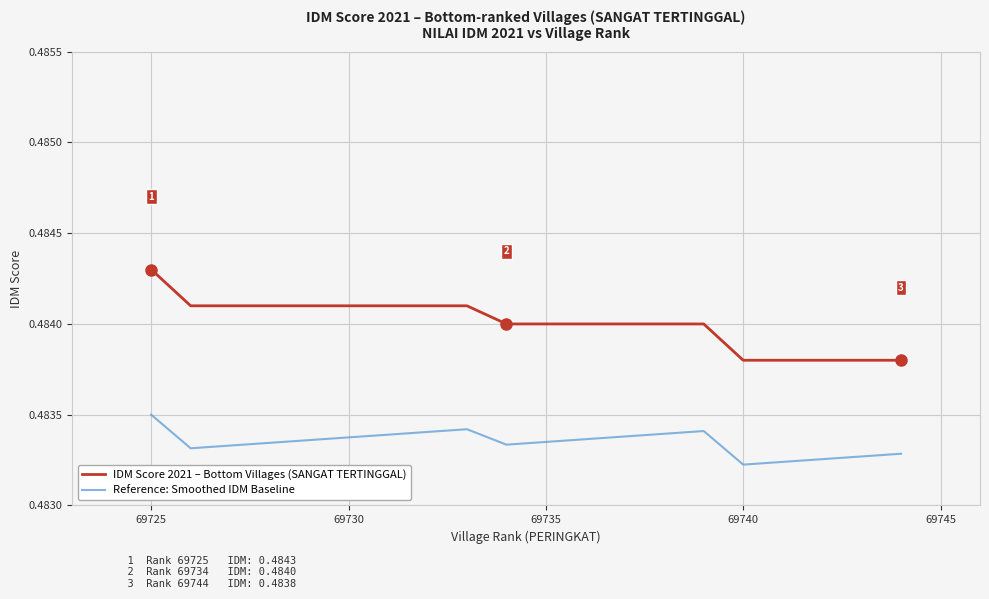

Which series has the widest spread of values?

IDM Score 2021 – Bottom Villages (SANGAT TERTINGGAL)